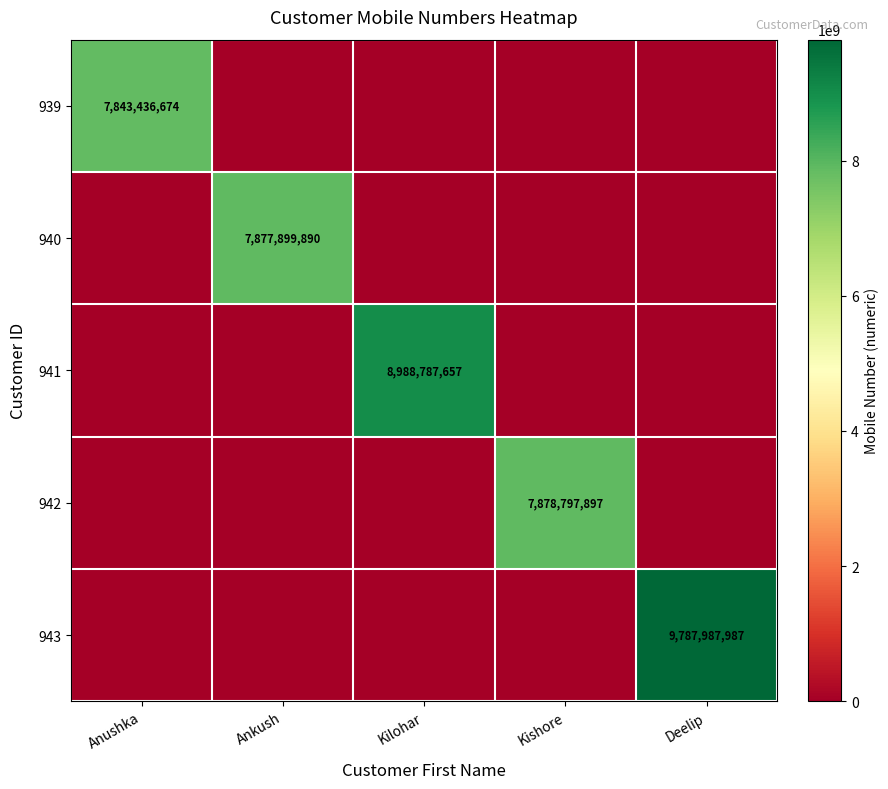

The value of 940 at Ankush is 1740917172. True or false?

False